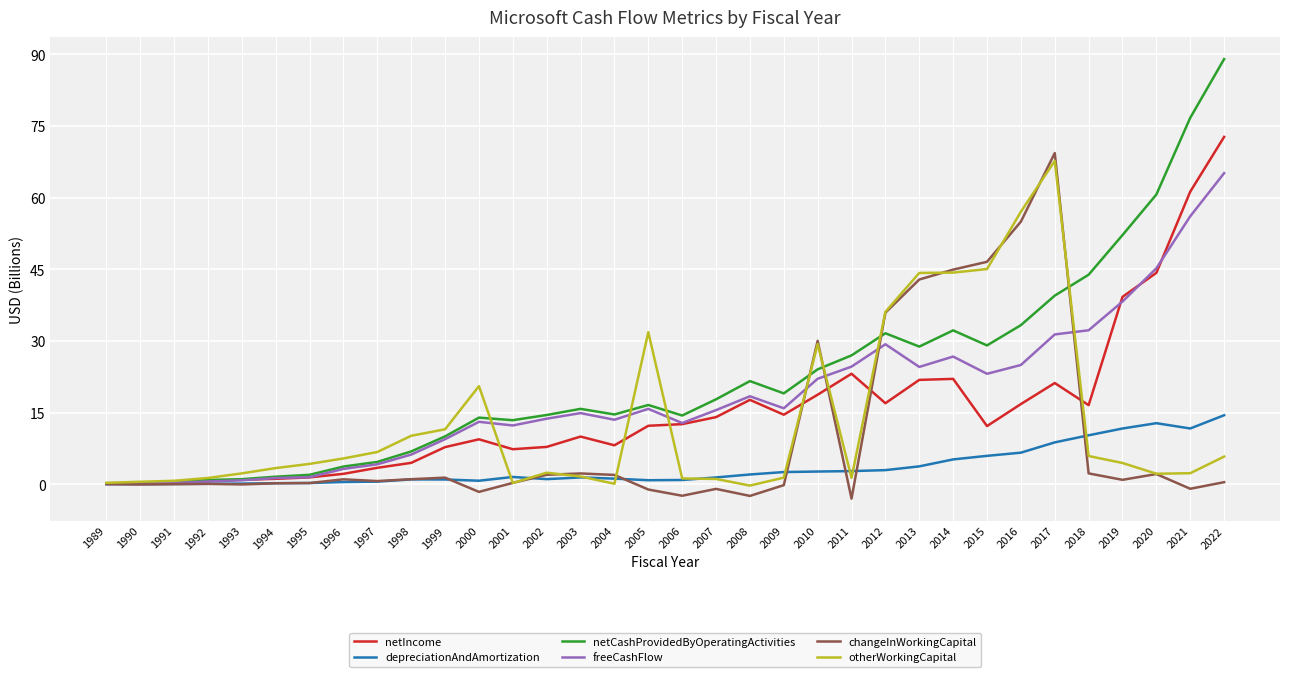

What are all the series names shown in the legend?

netIncome, depreciationAndAmortization, netCashProvidedByOperatingActivities, freeCashFlow, changeInWorkingCapital, otherWorkingCapital